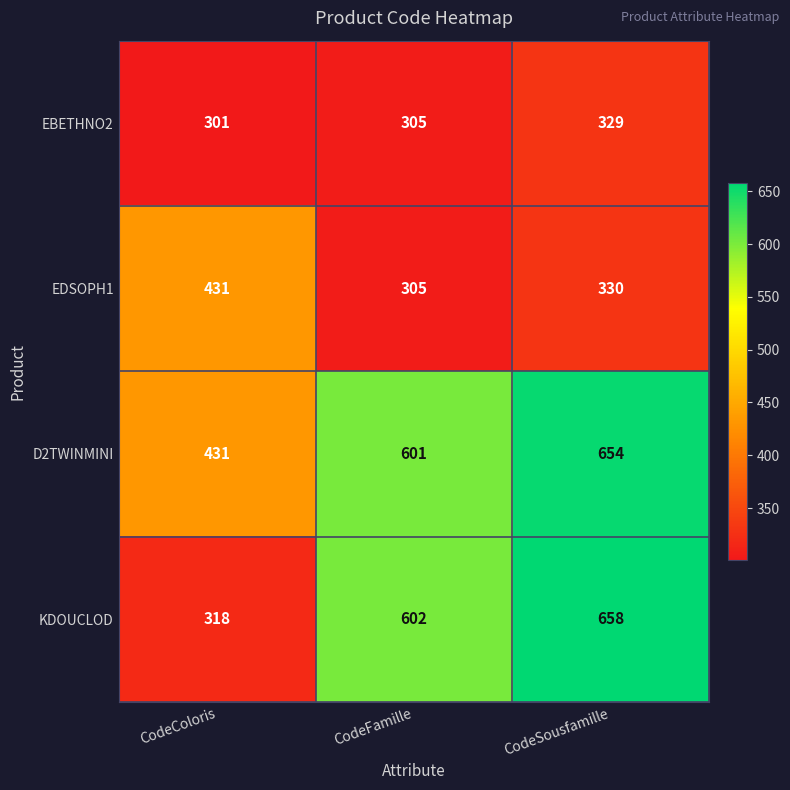

How many data points does each series have?

3